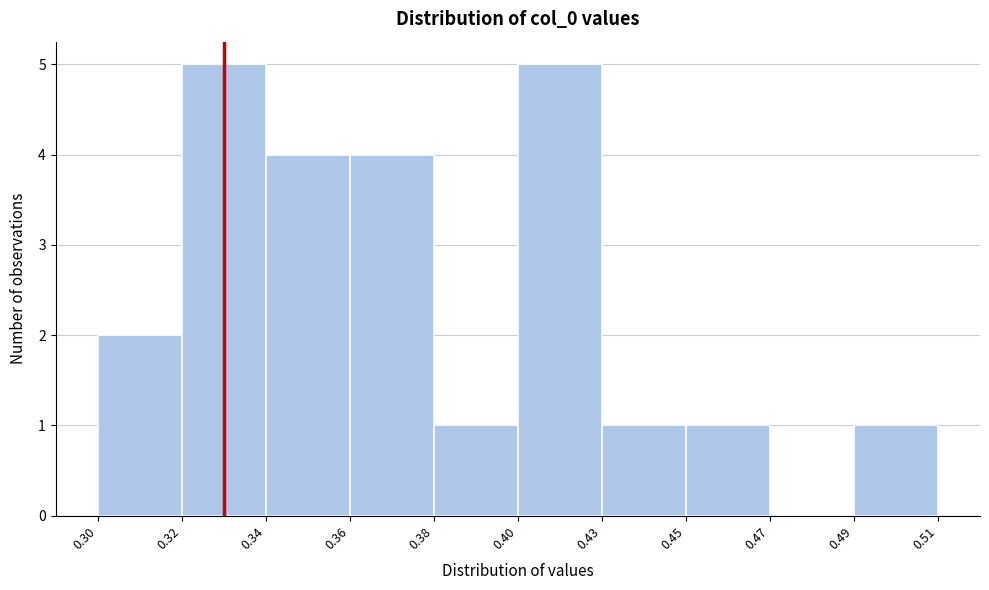

Reading left to right, what are all the values shown in this chart?

0.30=2	0.32=5	0.34=4	0.36=4	0.38=1	0.40=5	0.43=1	0.45=1	0.47=0	0.49=1